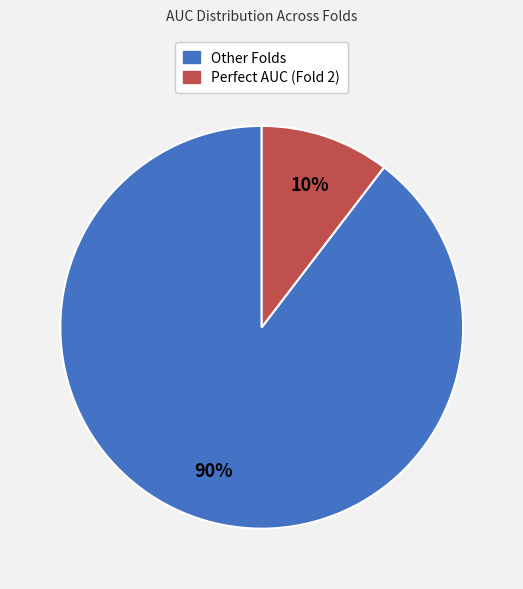

Is there a majority slice in this chart?

Yes